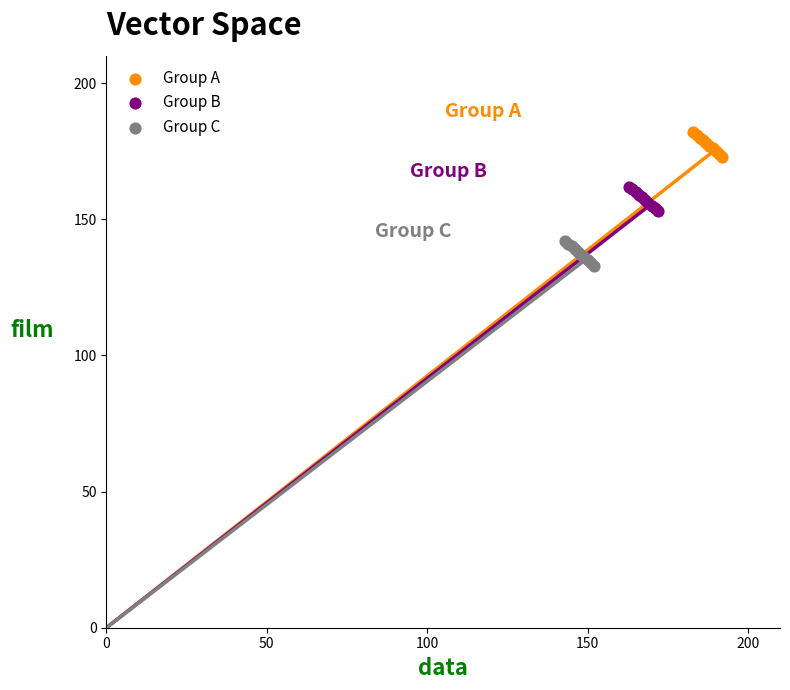

Which series contains the highest Y value?

Group A